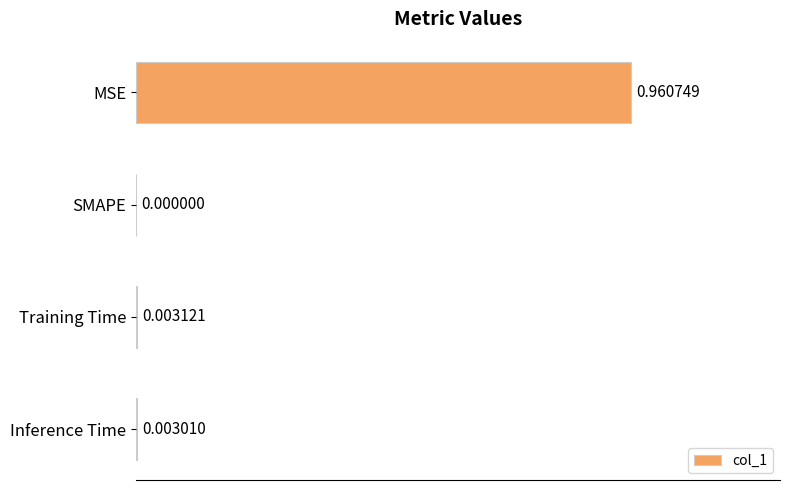

At which label is the value closest to 0?

SMAPE